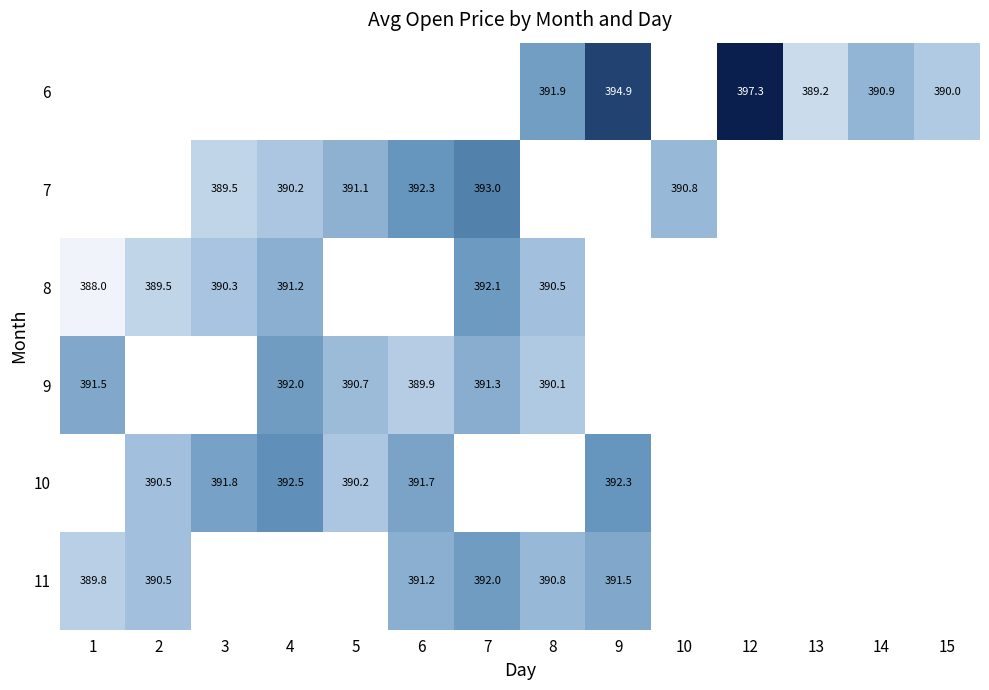

What is the maximum value shown in the chart?

397.3